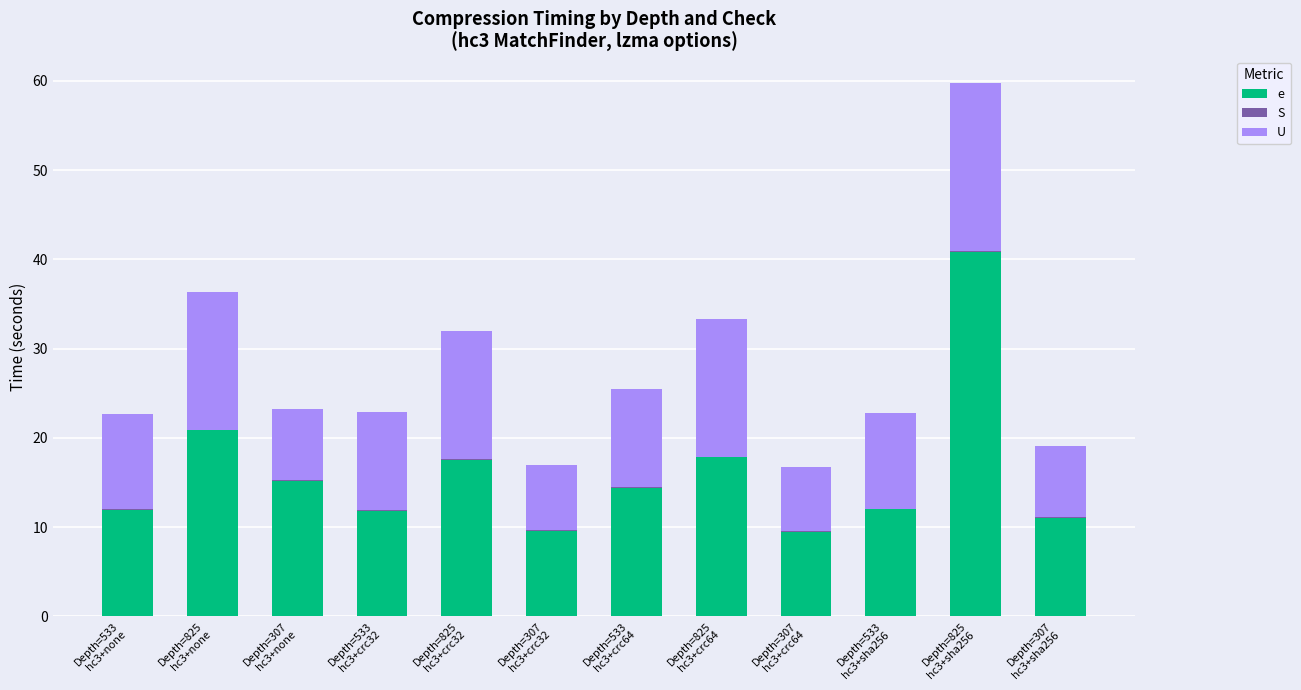

What is the maximum value for e?

40.8